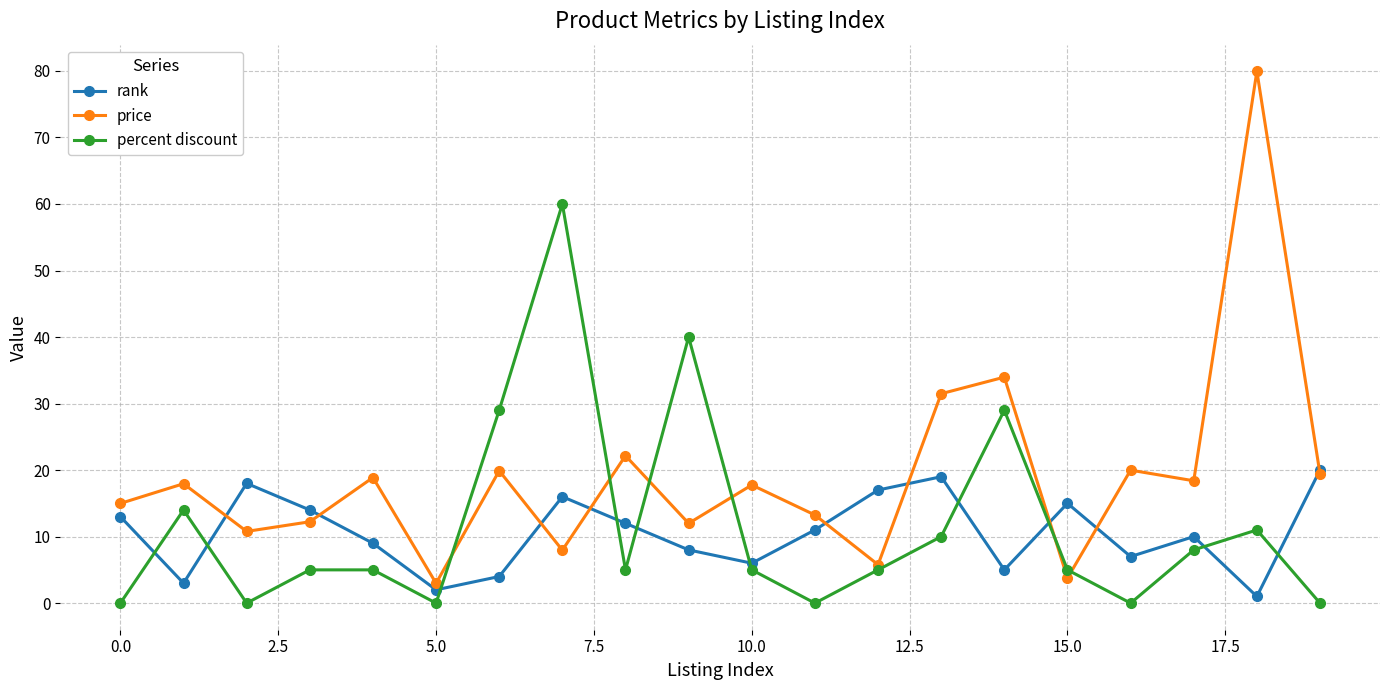

How many data points in price are above 17?

11